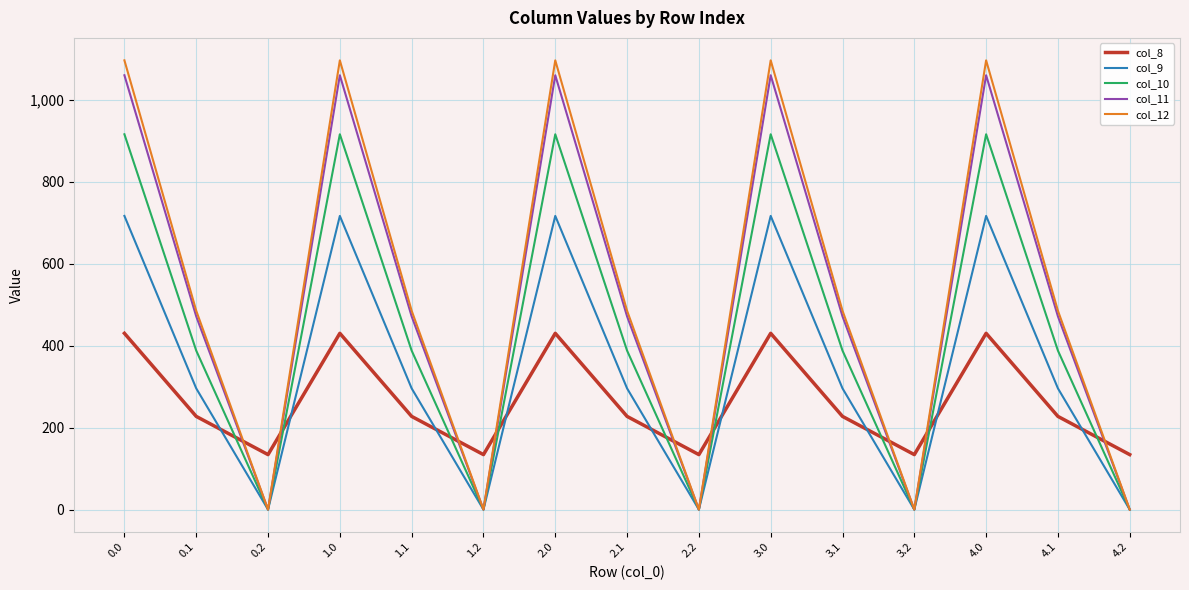

Which series has the largest total across all categories?

col_12